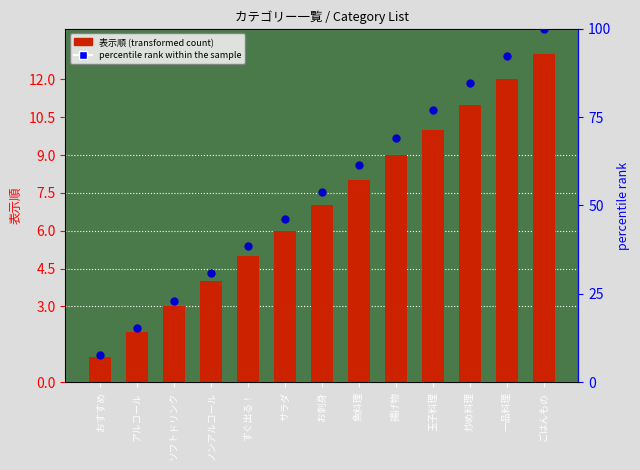

What are all the series names shown in the legend?

表示順 (transformed count), percentile rank within the sample